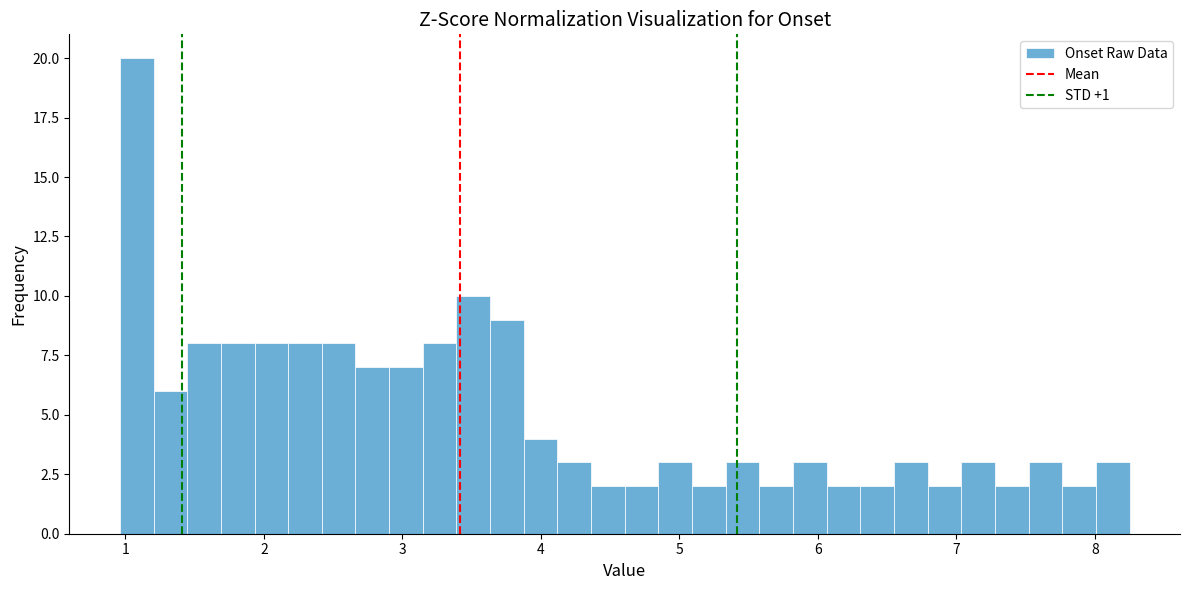

Around what value on the x-axis is the tallest bar? Give the approximate position of its centre, as read against the axis.

1.1